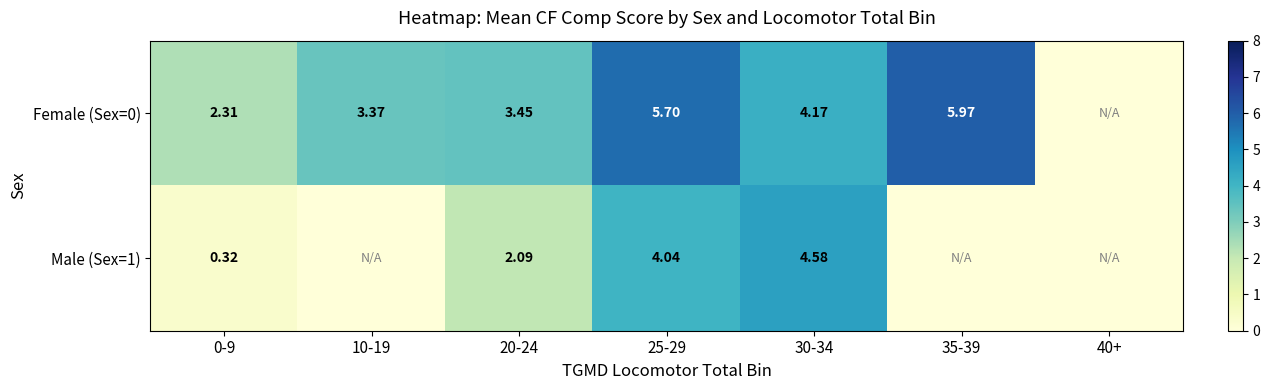

Is the value of Female (Sex=0) at 25-29 greater than the value of Male (Sex=1) at 20-24?

Yes